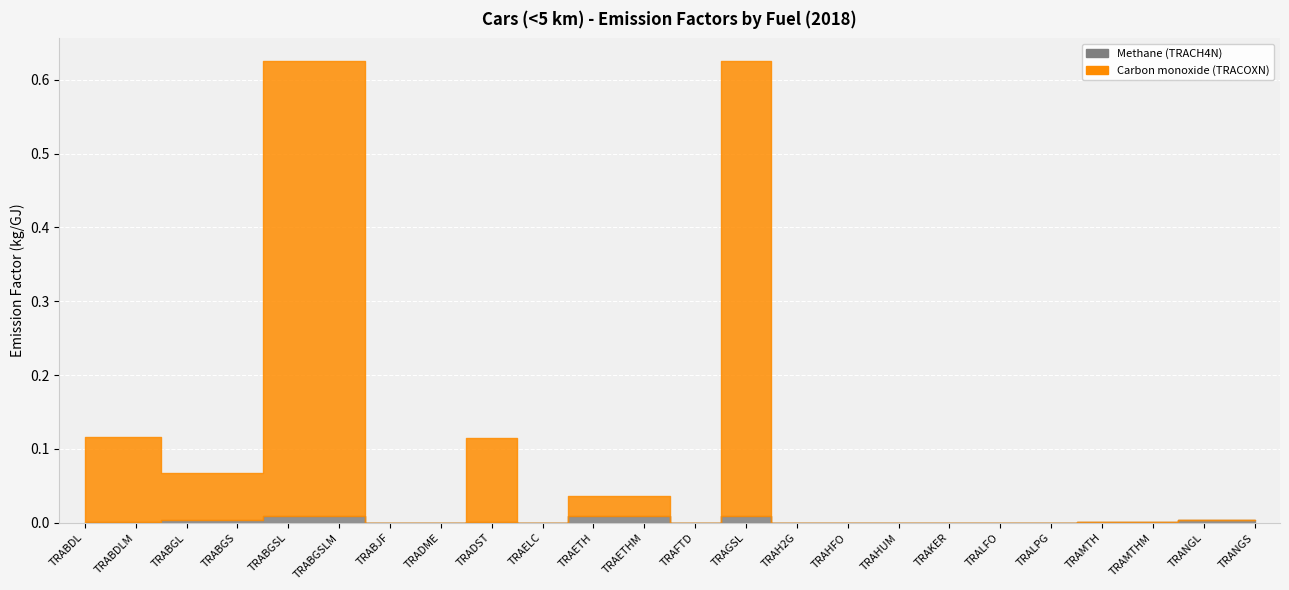

At how many categories does at least one series exceed 0?

15